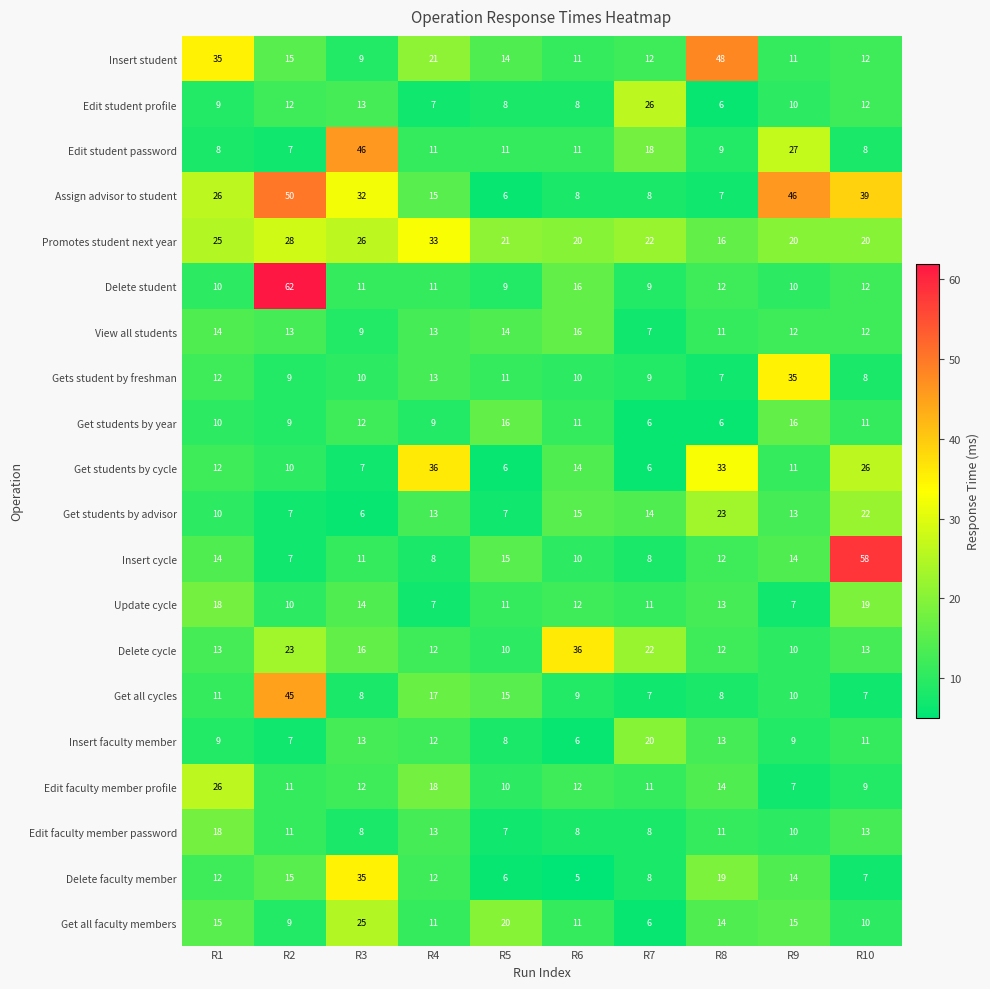

Which series has the widest spread of values?

Delete student